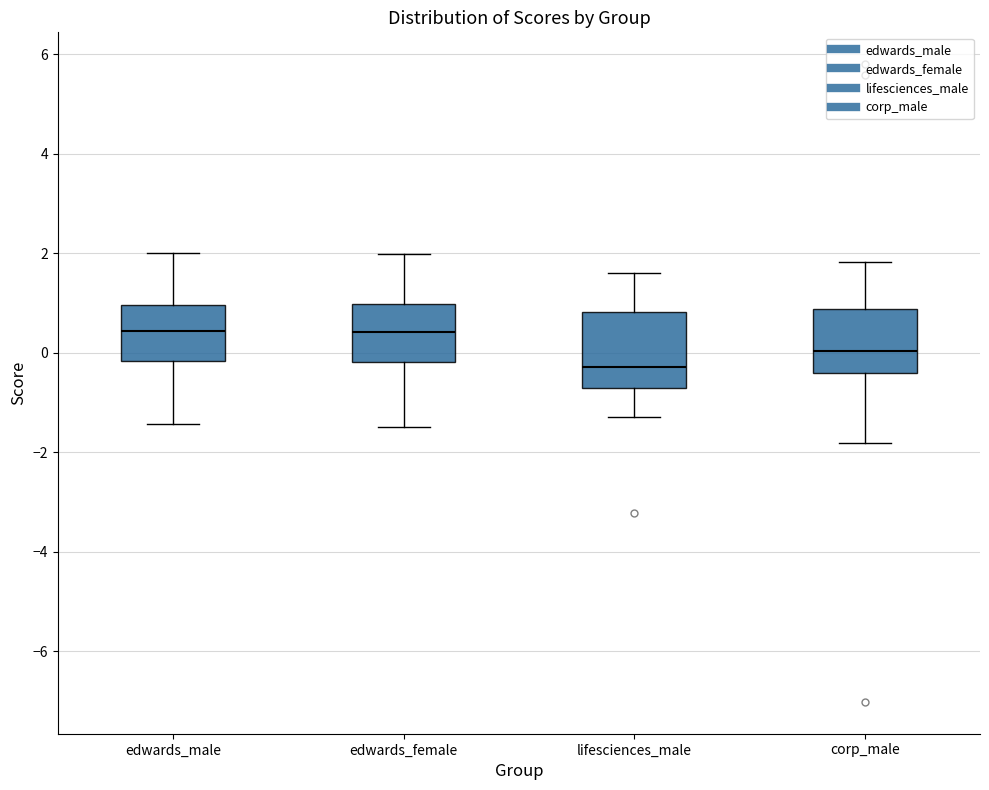

Reading left to right, transcribe this box plot: for each box, give where its median line is, the range the box spans, and where its two whiskers end, as read against the y-axis. The values are not printed on the chart, so give them approximately, as read against the axis.

edwards_male: median 0.4, box -0.2 to 1.0, whiskers -1.4 to 2.0
edwards_female: median 0.4, box -0.2 to 1.0, whiskers -1.4 to 2.0
lifesciences_male: median -0.2, box -0.8 to 0.8, whiskers -1.4 to 1.6
corp_male: median 0.0, box -0.4 to 0.8, whiskers -1.8 to 1.8